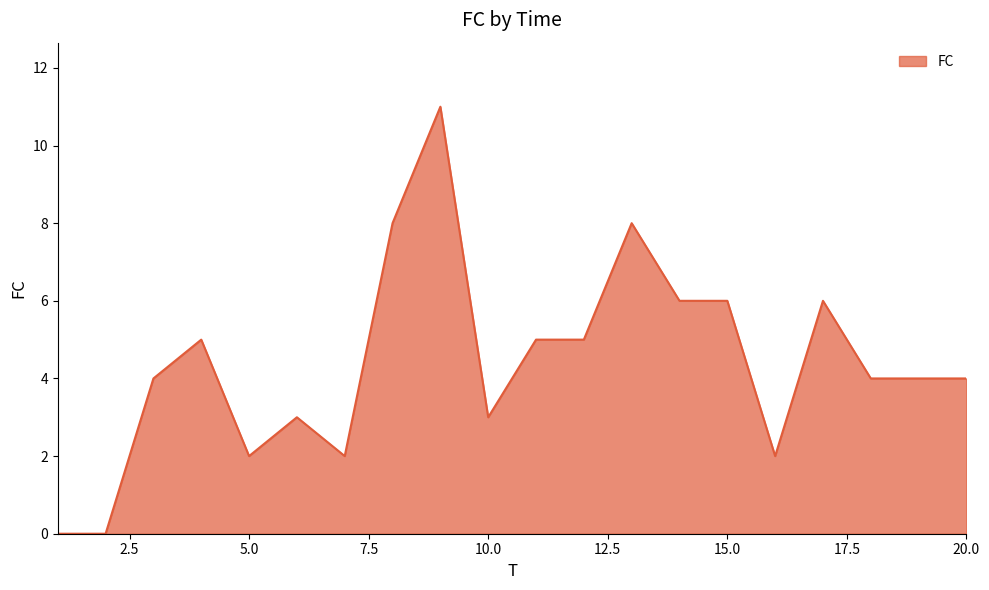

What is the difference between the maximum and minimum values?

11